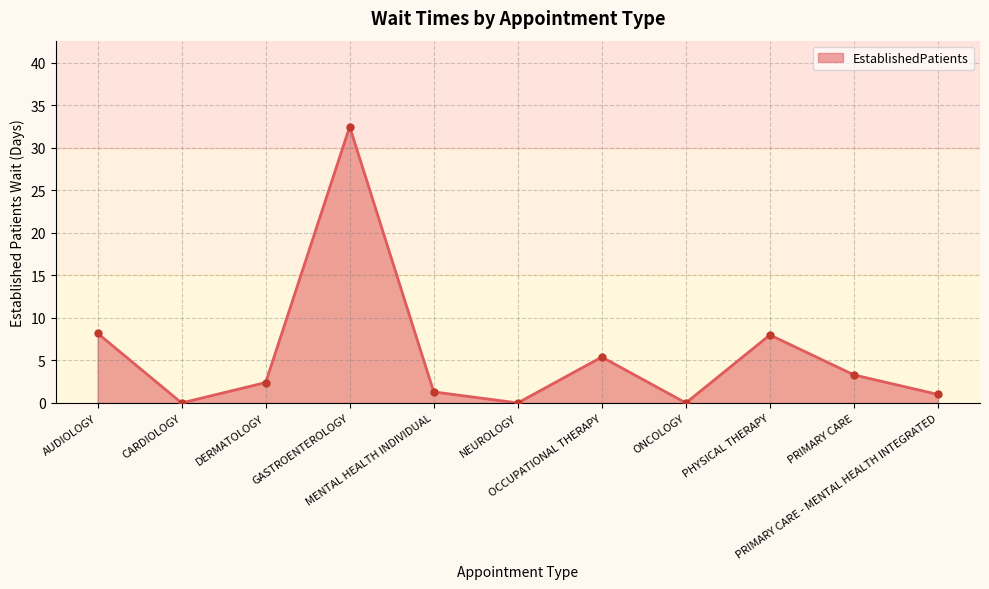

What is the difference between the maximum and minimum values?

32.5